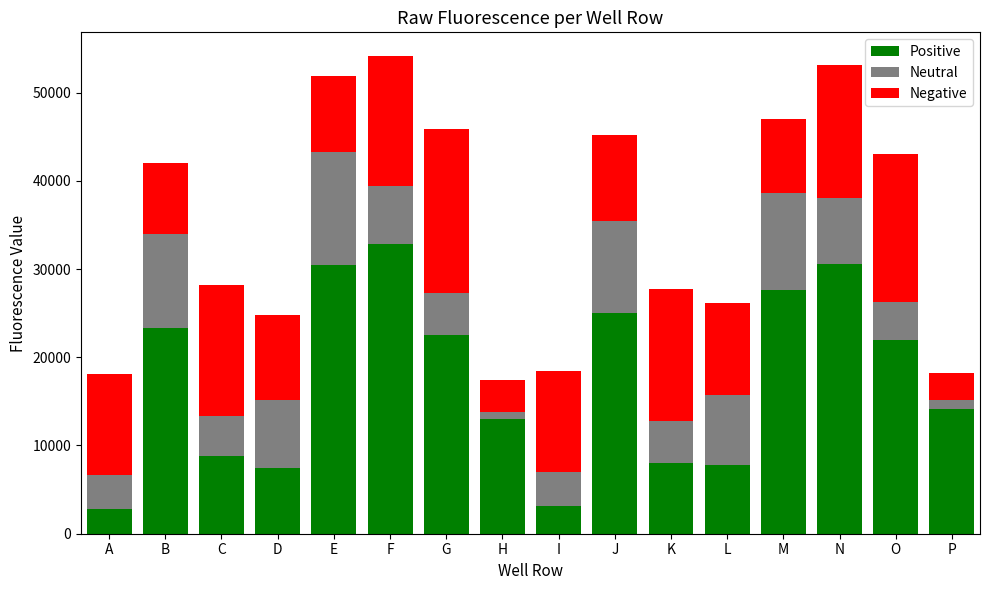

Does the chart contain any negative values?

No